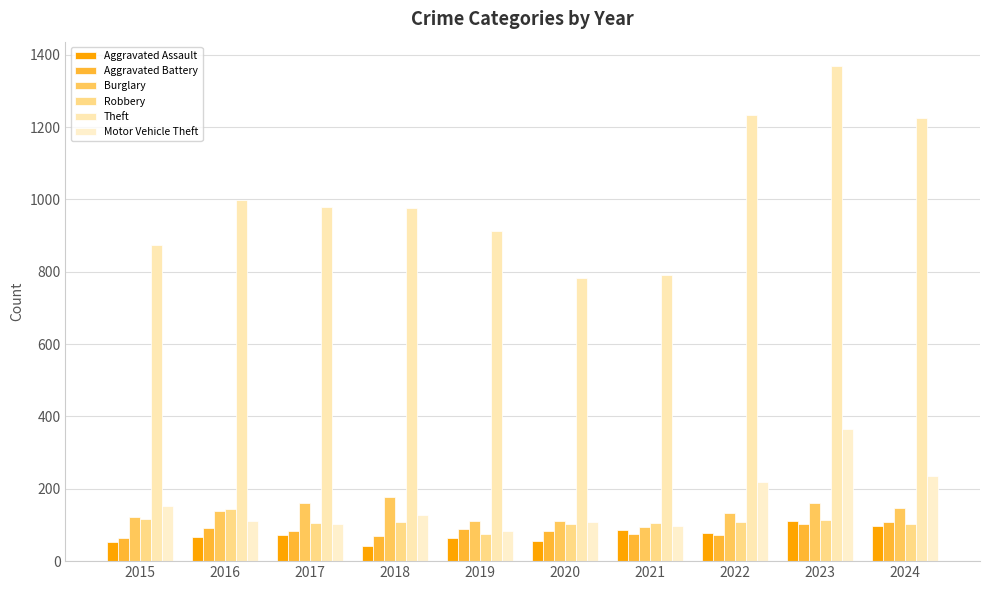

Rank the categories by Theft value from lowest to highest.

2020, 2021, 2015, 2019, 2018, 2017, 2016, 2024, 2022, 2023